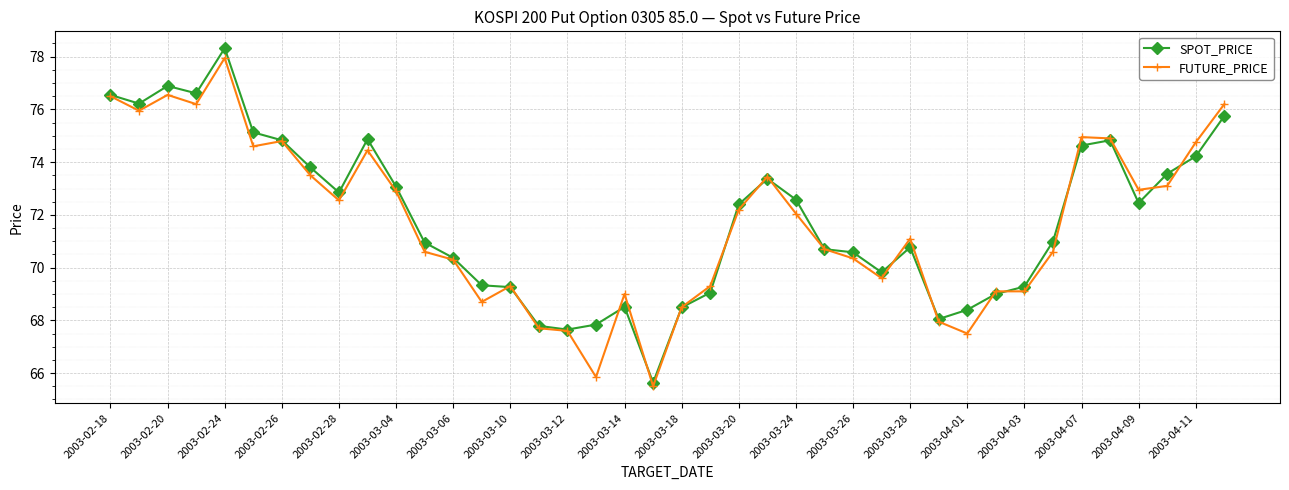

At how many categories does at least one series exceed 66?

39